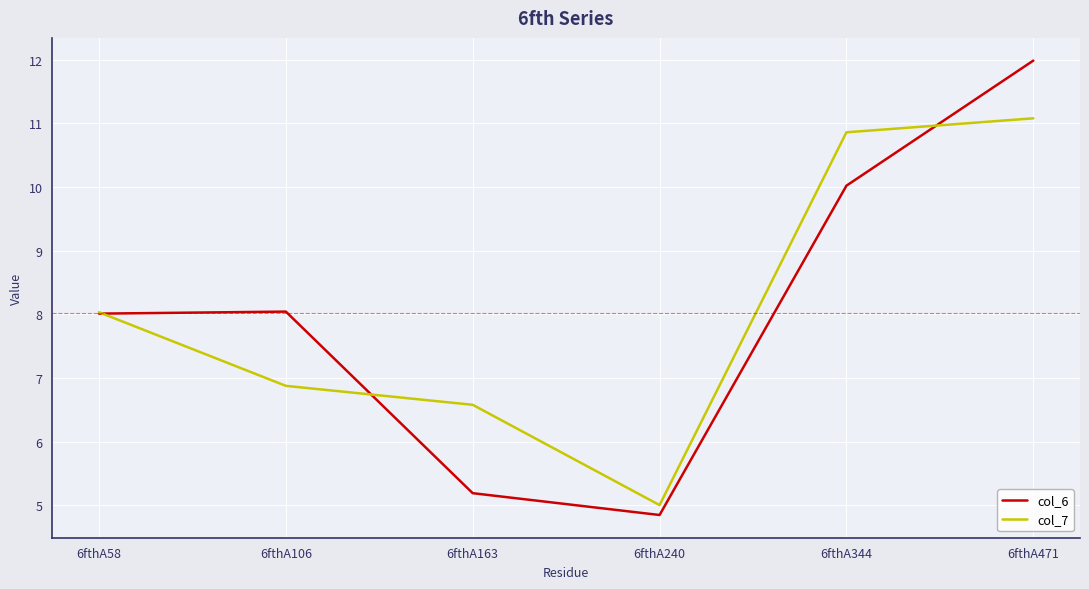

What is the spread (max minus min) of values at 6fthA163?

1.4